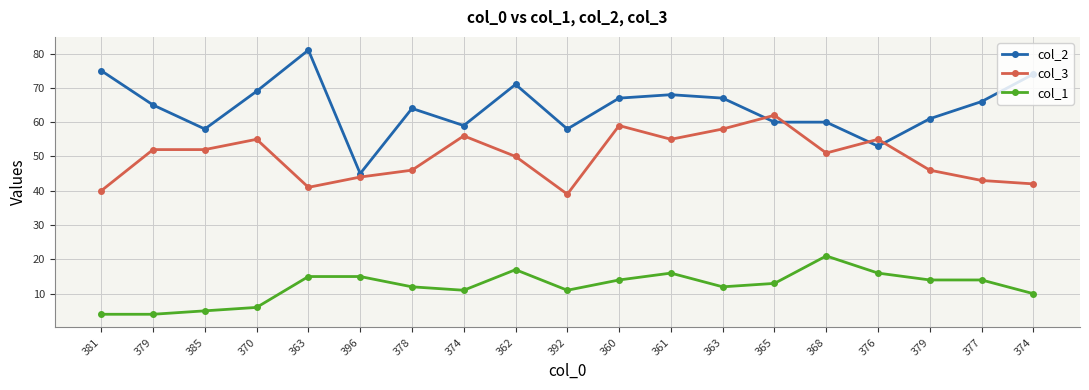

The col_1 series shows 4 at 381. True or false?

True